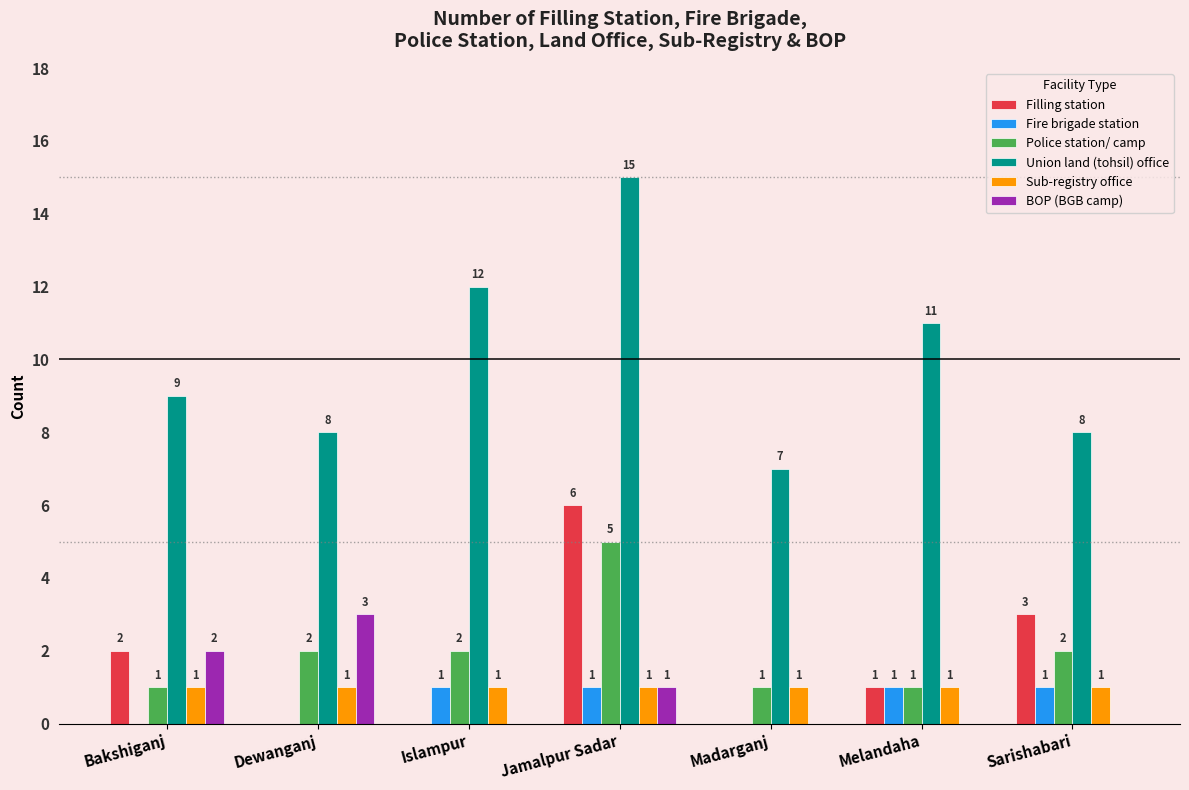

Which category has the highest value across all series?

Jamalpur Sadar